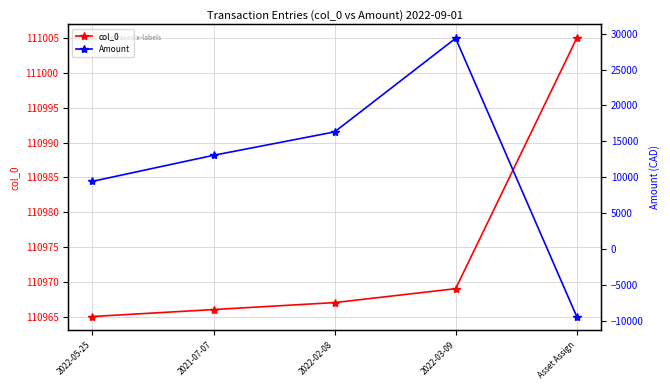

True or false: Amount has more than 2 points higher than both neighbors.

False